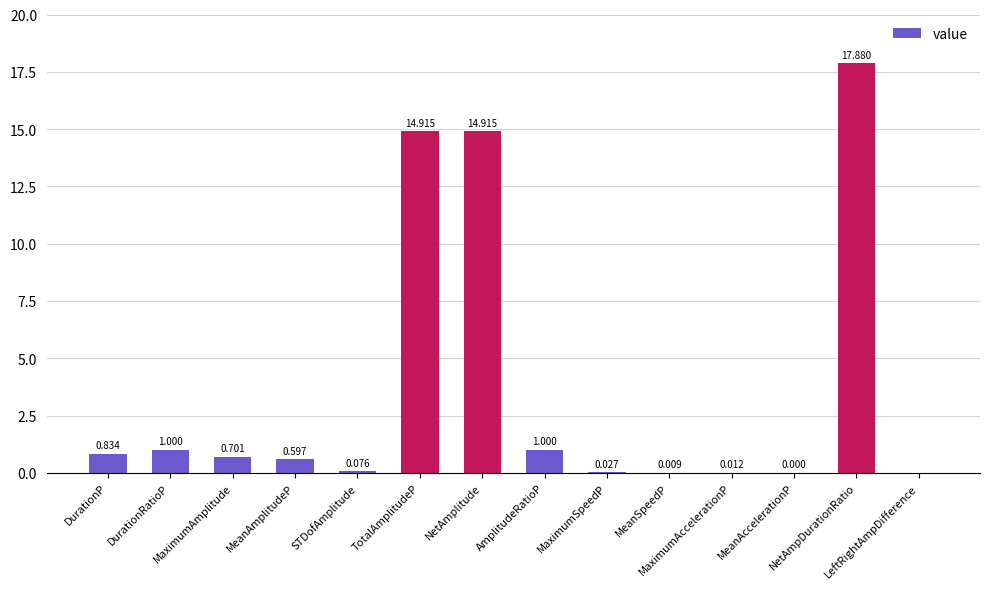

What is the label of the 12th bar from the left?

MeanAccelerationP